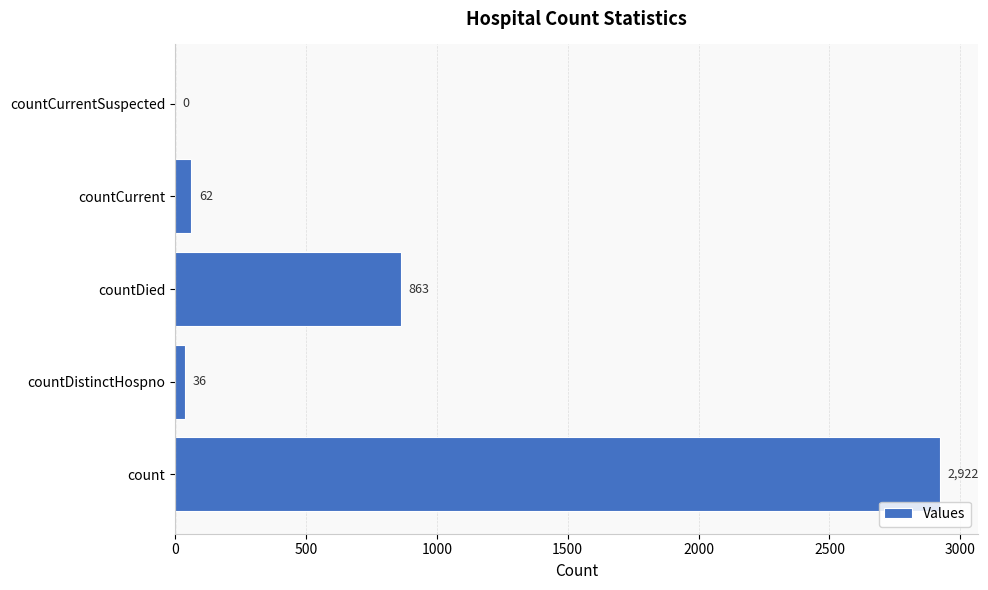

The value at countDied is 465. True or false?

False